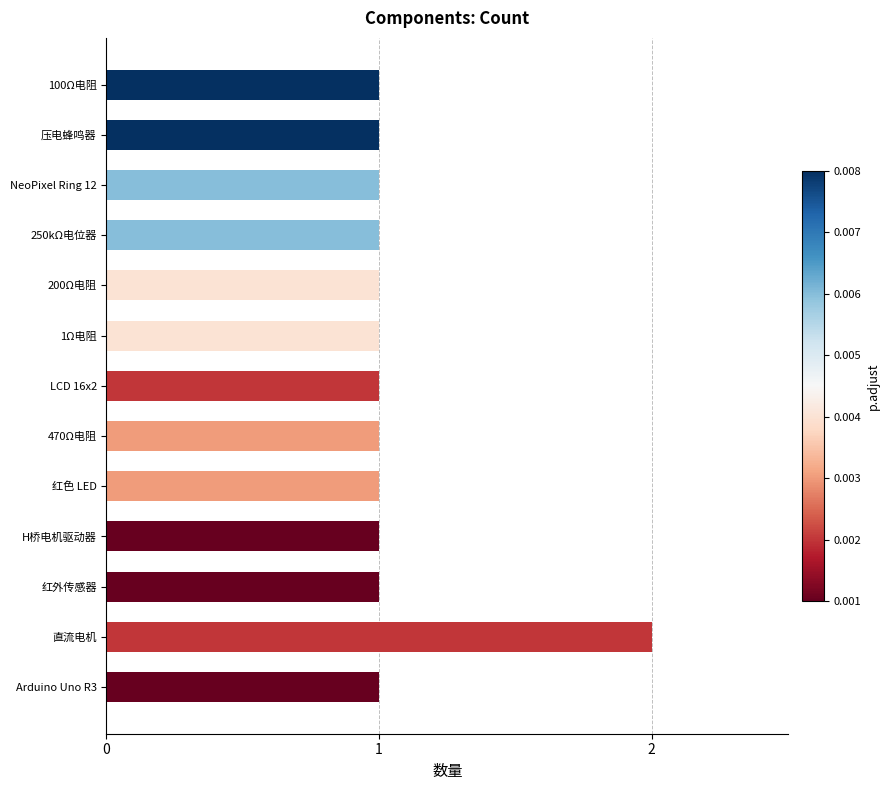

True or false: the data shows 3 at 直流电机.

False